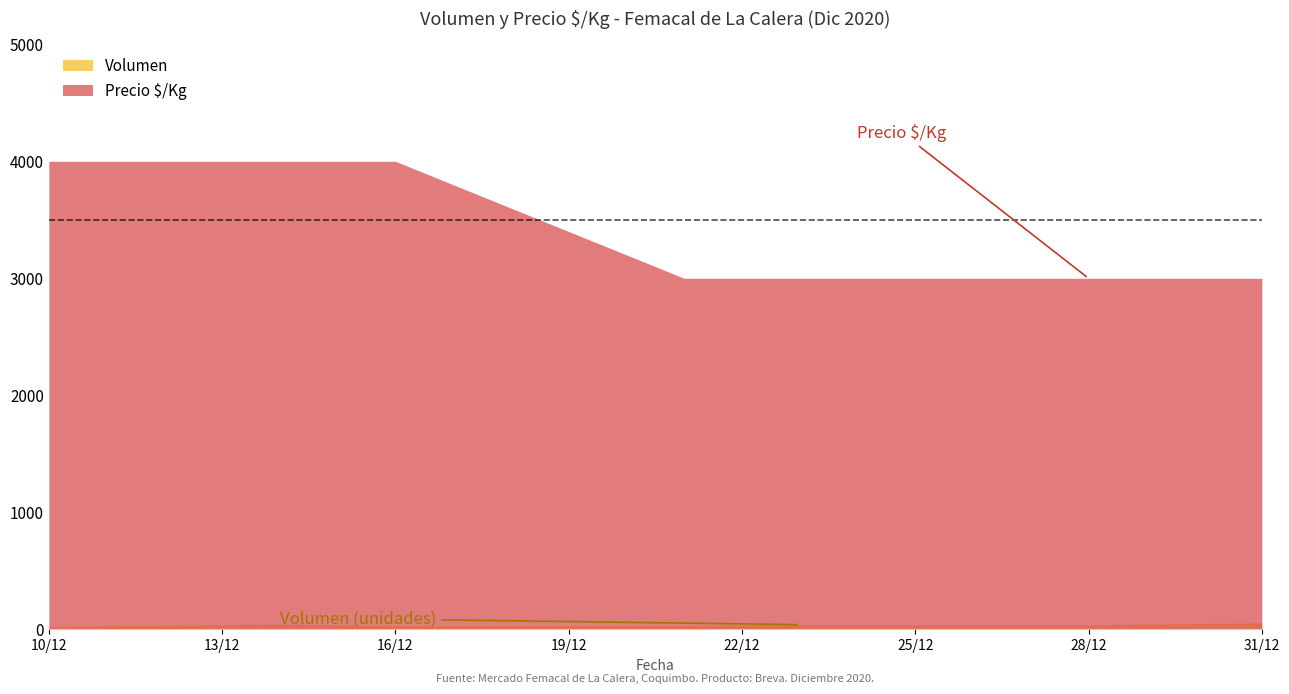

What are all the series names shown in the legend?

Volumen, Precio $/Kg